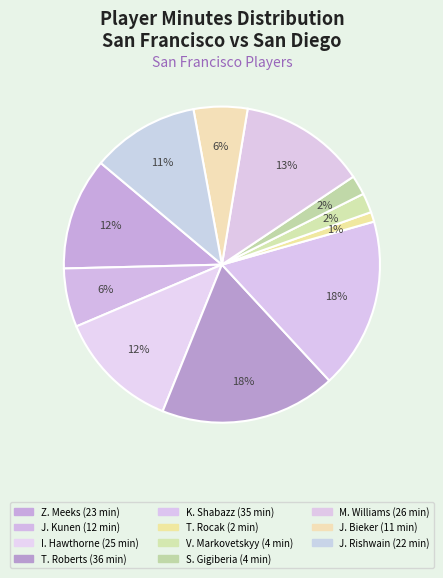

The M. Williams slice represents 13% of the pie. True or false?

True